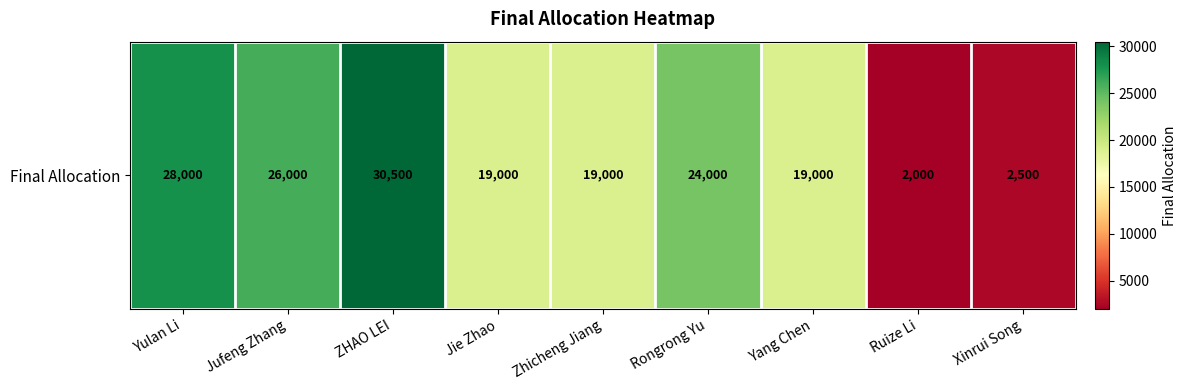

What is the ratio of the value at Jie Zhao to the value at Ruize Li?

9.5